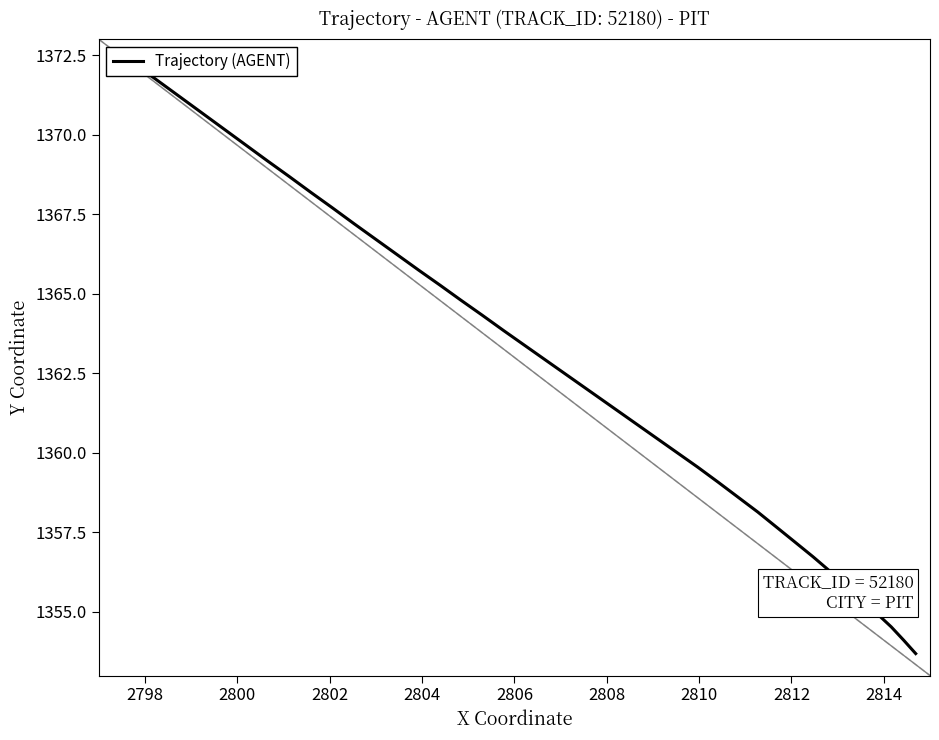

How many series are shown in this chart?

1